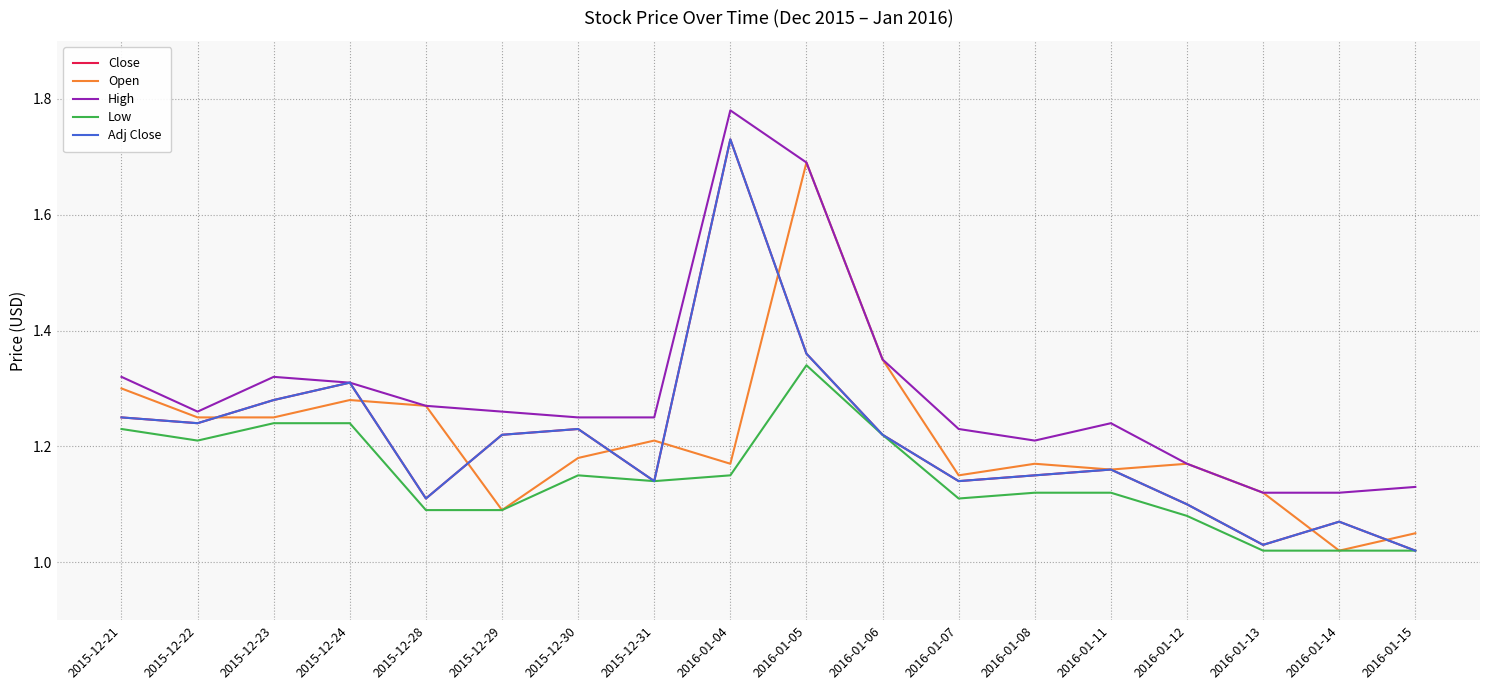

What is the value of the Low point at the 5th from the left?

1.1